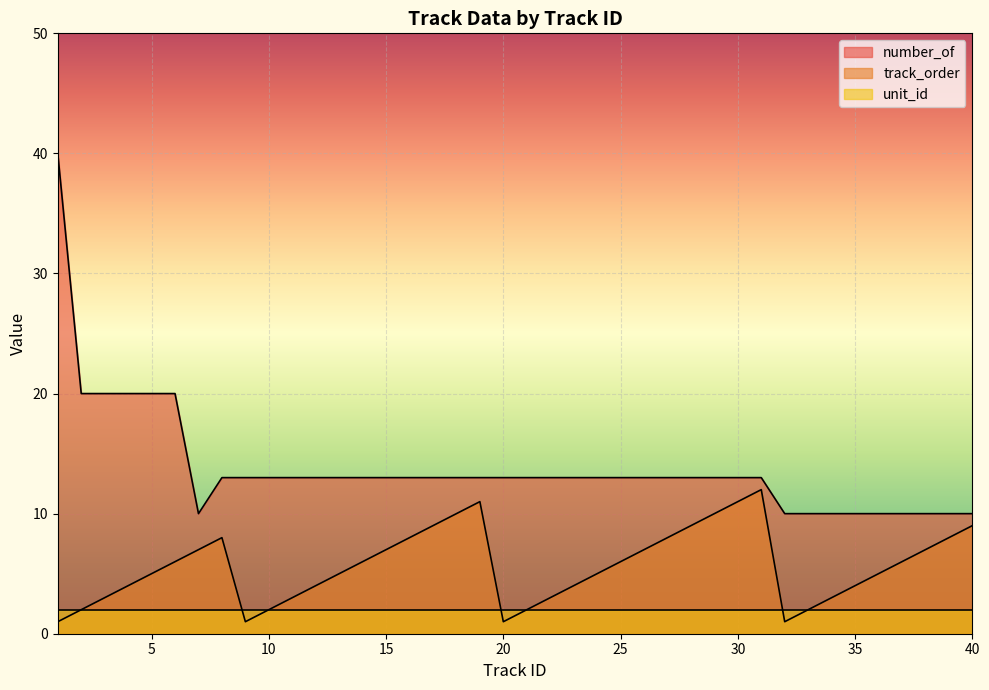

At which label is track_order closest to 6?

6